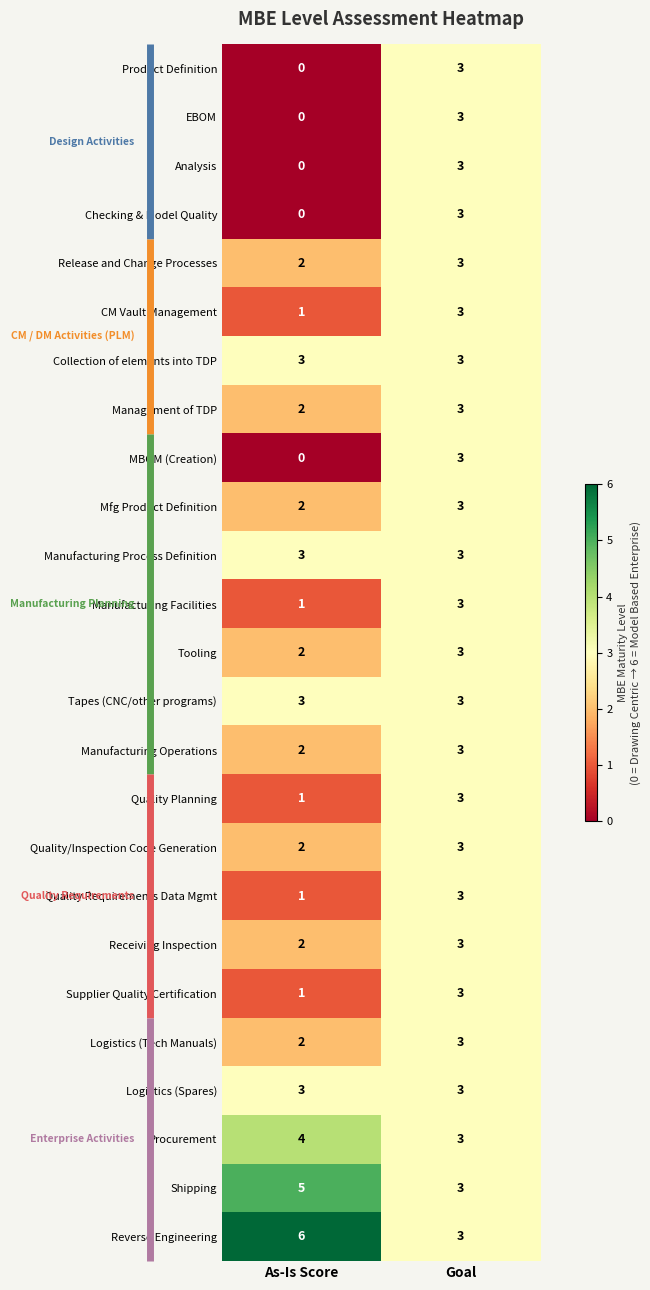

List the labels in order of CM Vault Management value, smallest first.

As-Is Score, Goal